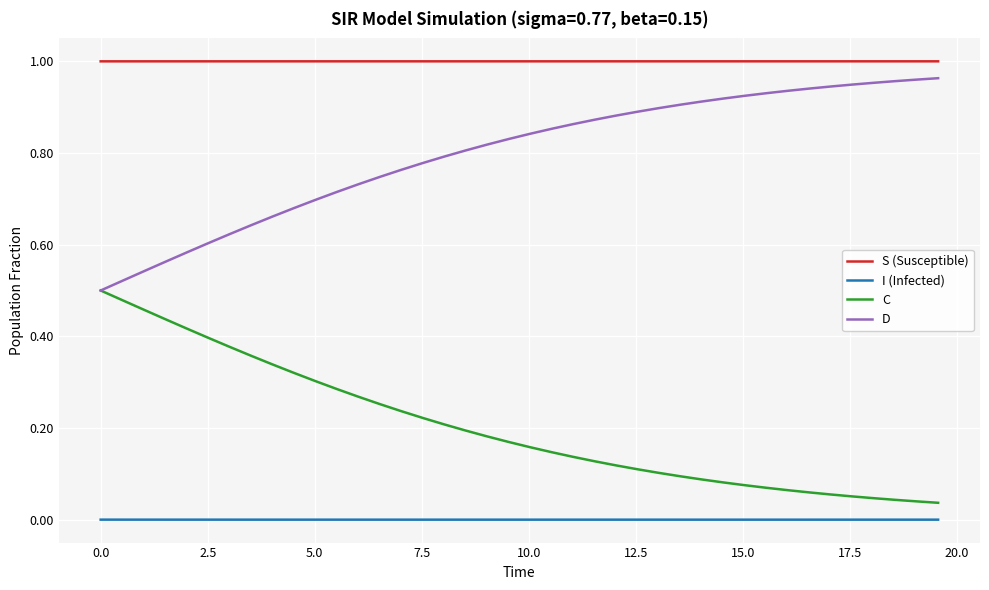

True or false: S (Susceptible) and C intersect in this chart.

False